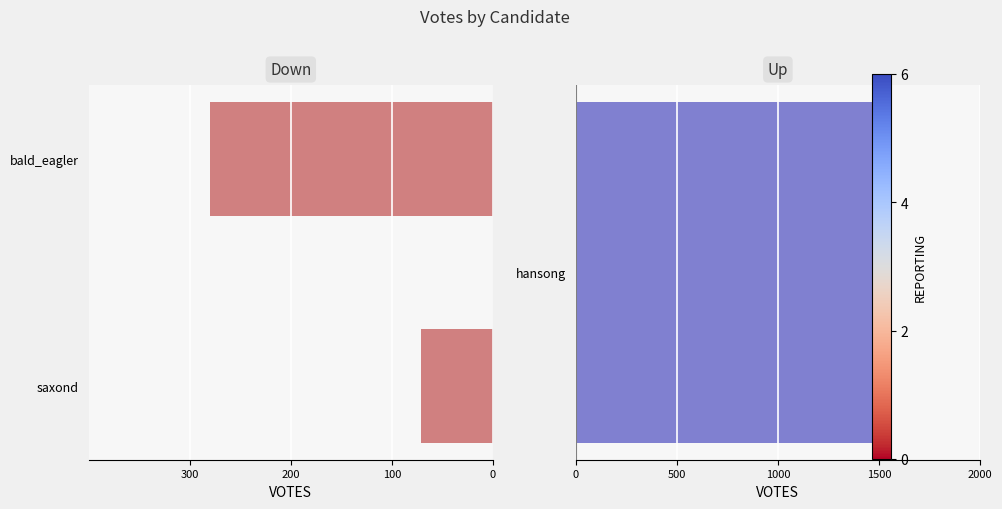

Are the bars horizontal?

Yes